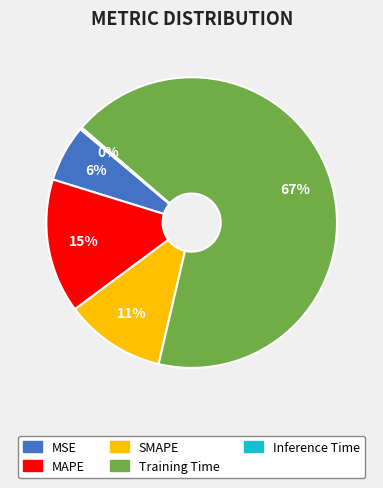

Combined, do Training Time and MSE account for over 50%?

Yes